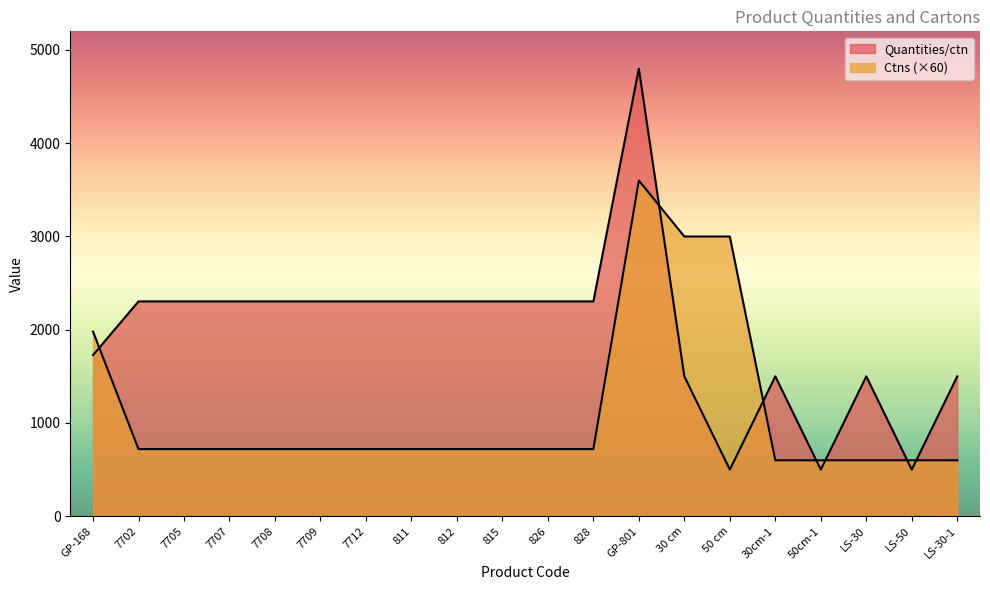

How many times do Quantities/ctn and Ctns cross each other?

7